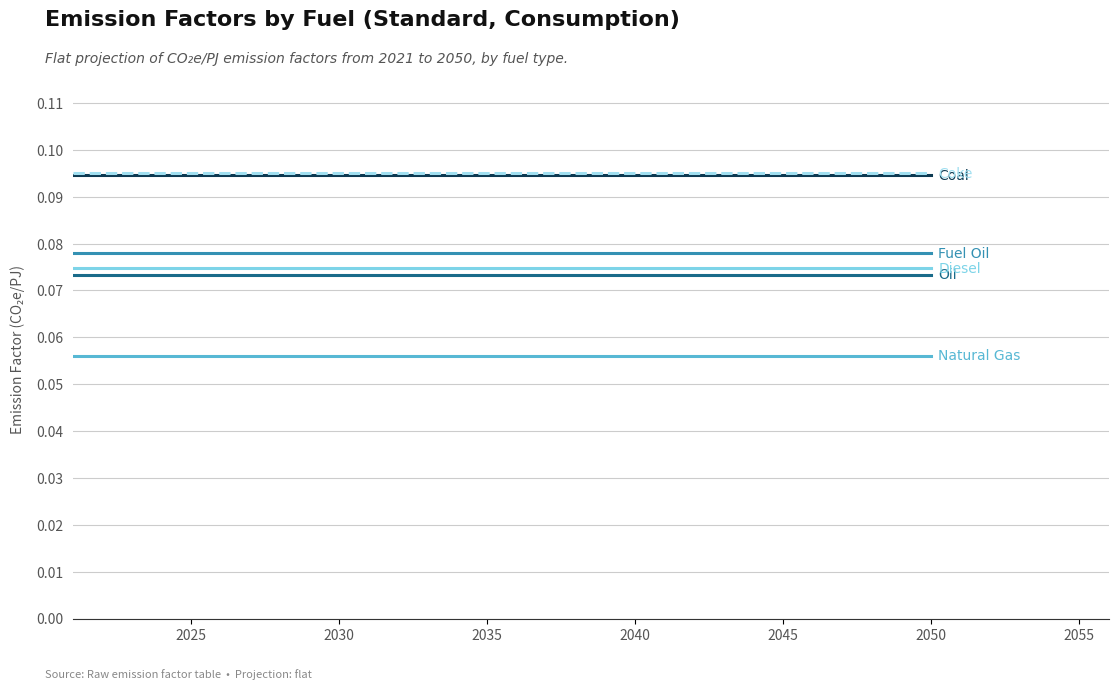

Reading left to right, list all the values displayed in this chart.

Oil: 0.1	0.1	0.1	0.1	0.1	0.1	0.1	0.1	0.1	0.1	0.1	0.1	0.1	0.1	0.1	0.1	0.1	0.1	0.1	0.1	0.1	0.1	0.1	0.1	0.1	0.1	0.1	0.1	0.1	0.1
Natural Gas: 0.1	0.1	0.1	0.1	0.1	0.1	0.1	0.1	0.1	0.1	0.1	0.1	0.1	0.1	0.1	0.1	0.1	0.1	0.1	0.1	0.1	0.1	0.1	0.1	0.1	0.1	0.1	0.1	0.1	0.1
Coal: 0.1	0.1	0.1	0.1	0.1	0.1	0.1	0.1	0.1	0.1	0.1	0.1	0.1	0.1	0.1	0.1	0.1	0.1	0.1	0.1	0.1	0.1	0.1	0.1	0.1	0.1	0.1	0.1	0.1	0.1
Diesel: 0.1	0.1	0.1	0.1	0.1	0.1	0.1	0.1	0.1	0.1	0.1	0.1	0.1	0.1	0.1	0.1	0.1	0.1	0.1	0.1	0.1	0.1	0.1	0.1	0.1	0.1	0.1	0.1	0.1	0.1
Fuel Oil: 0.1	0.1	0.1	0.1	0.1	0.1	0.1	0.1	0.1	0.1	0.1	0.1	0.1	0.1	0.1	0.1	0.1	0.1	0.1	0.1	0.1	0.1	0.1	0.1	0.1	0.1	0.1	0.1	0.1	0.1
Coke: 0.1	0.1	0.1	0.1	0.1	0.1	0.1	0.1	0.1	0.1	0.1	0.1	0.1	0.1	0.1	0.1	0.1	0.1	0.1	0.1	0.1	0.1	0.1	0.1	0.1	0.1	0.1	0.1	0.1	0.1